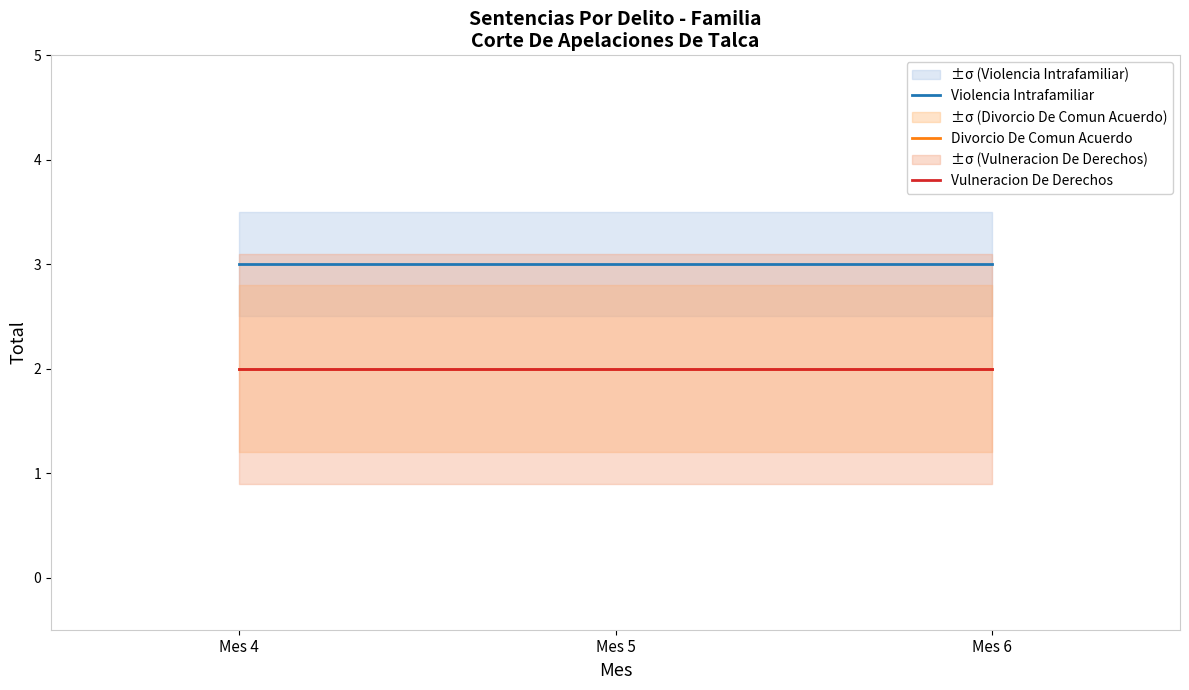

The Violencia Intrafamiliar series shows 1 at Mes 4. True or false?

False